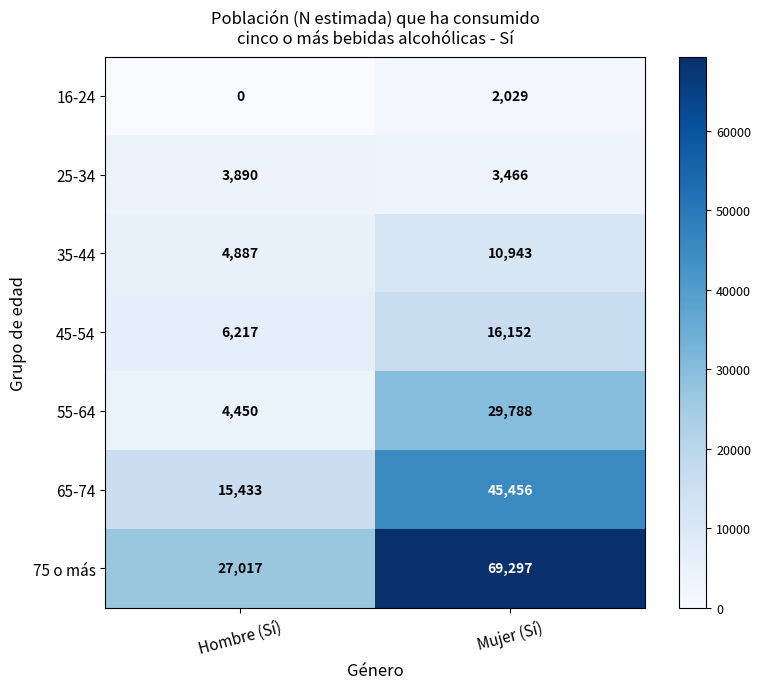

What is the total value across all series at Hombre (Sí)?

61894